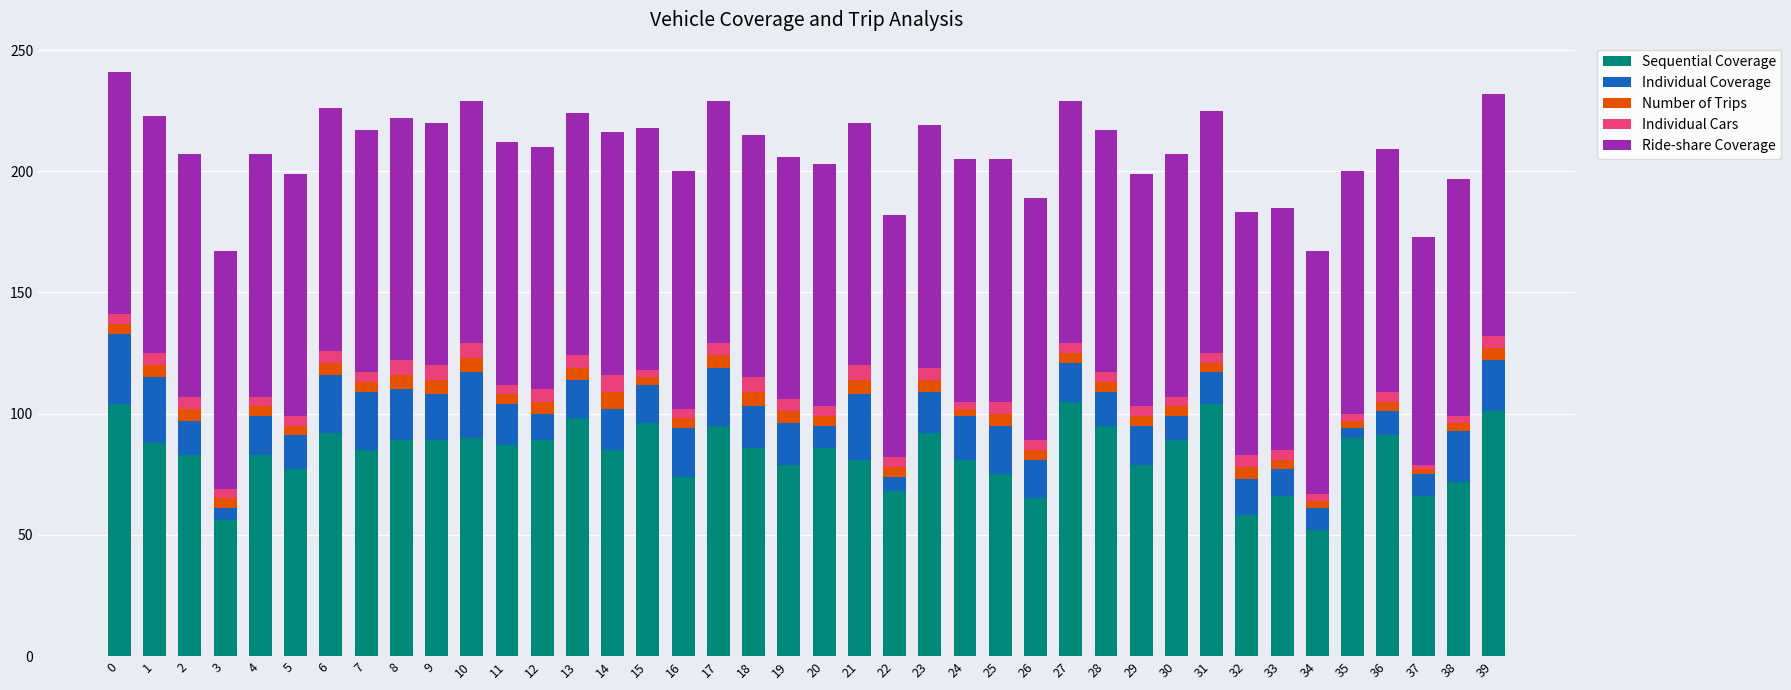

The Sequential Coverage series shows 66 at 37. True or false?

True